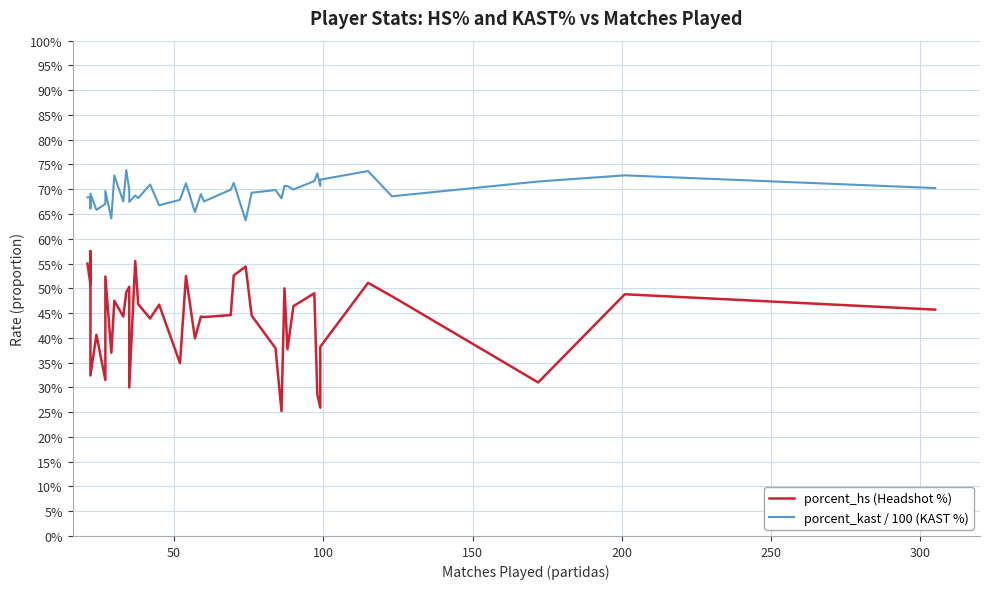

Count the porcent_kast / 100 (KAST %) values in the range 0 to 1.

40